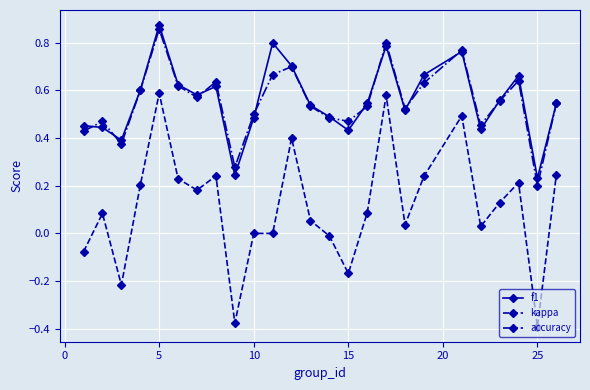

True or false: kappa and accuracy intersect in this chart.

False